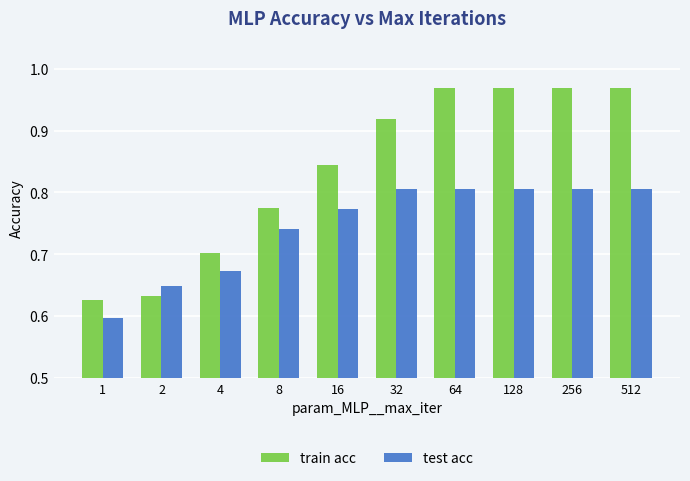

Which series has the widest spread of values?

train acc